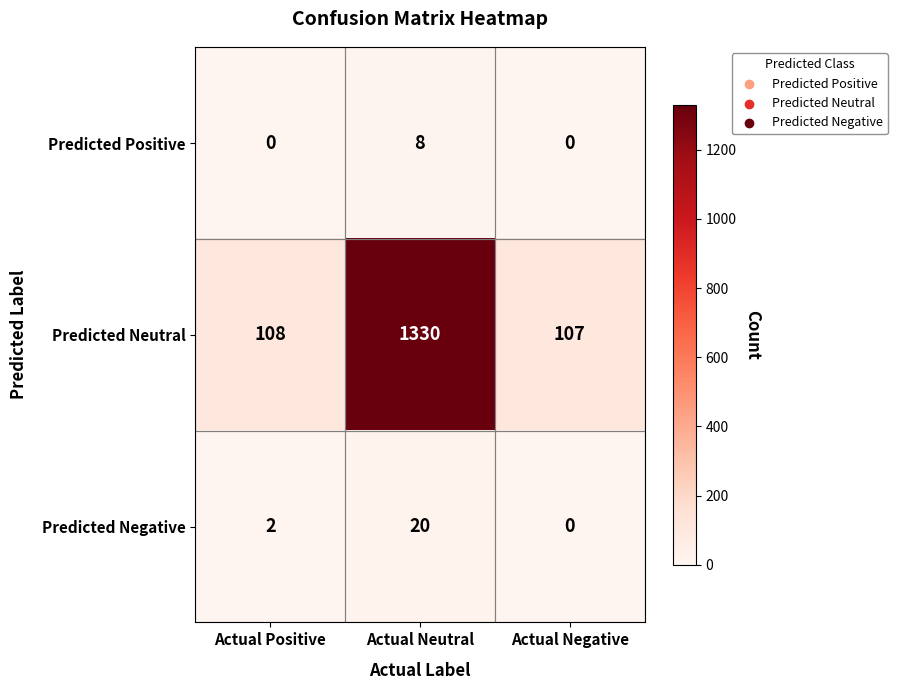

The value of Predicted Neutral at Actual Neutral is 2051. True or false?

False